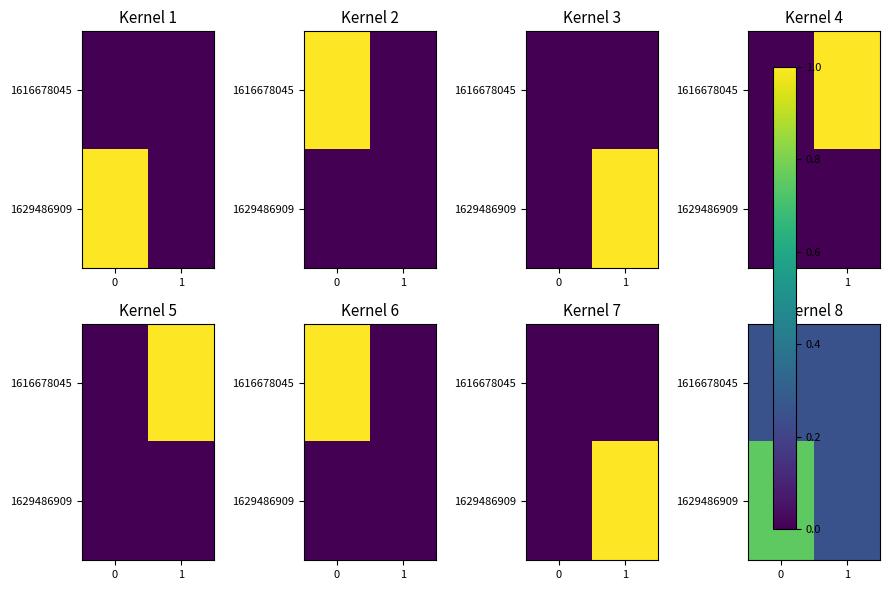

The value of 1629486909 at 1 is 0.2. True or false?

True